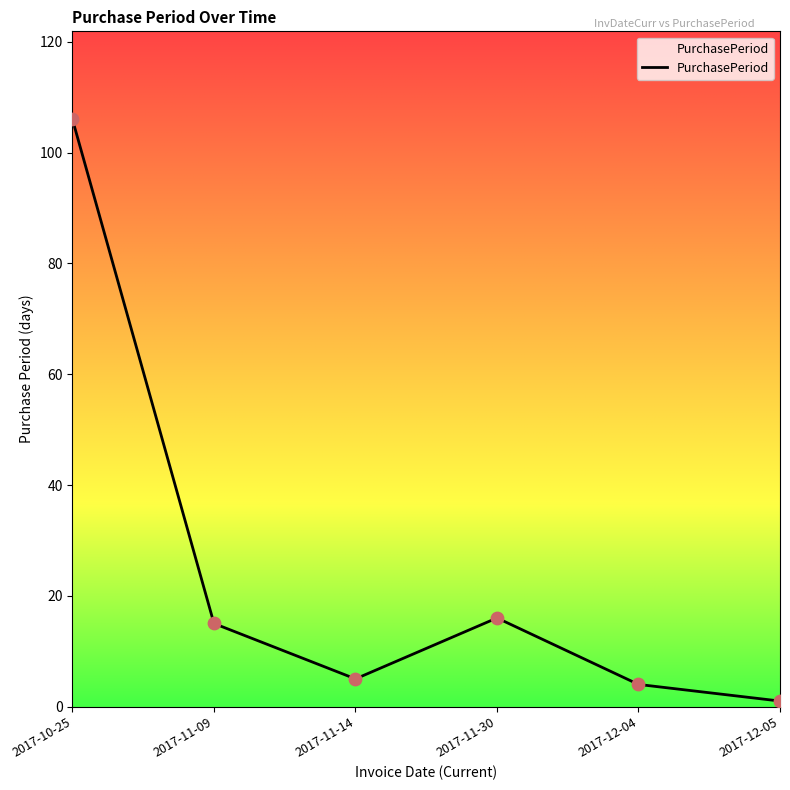

Which has a higher value, 2017-10-25 or 2017-12-04?

2017-10-25